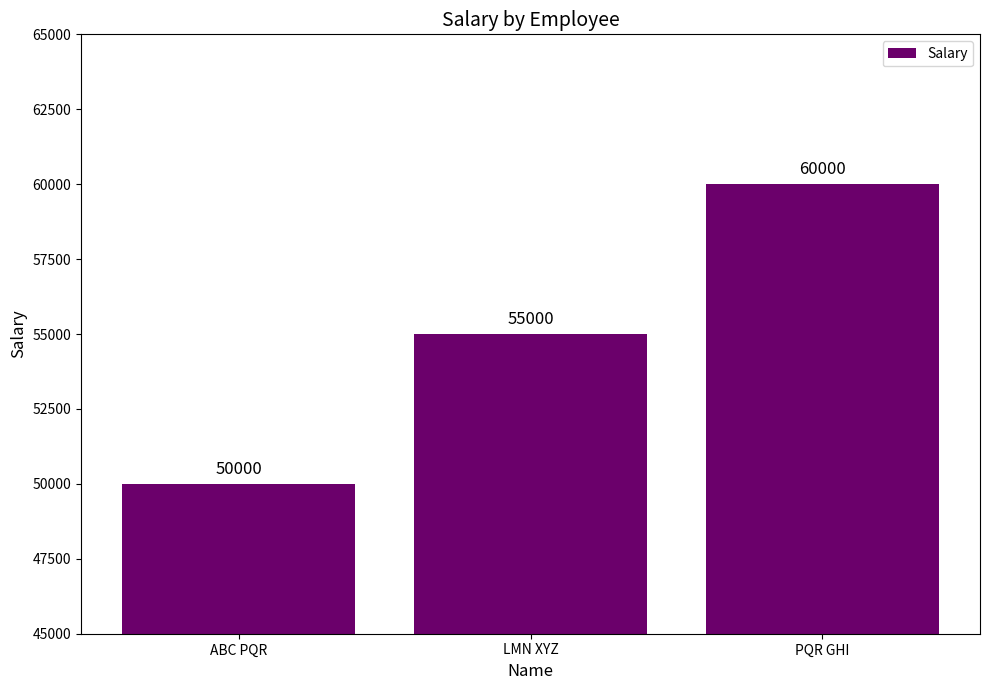

List the labels in order of value, largest first.

PQR GHI, LMN XYZ, ABC PQR